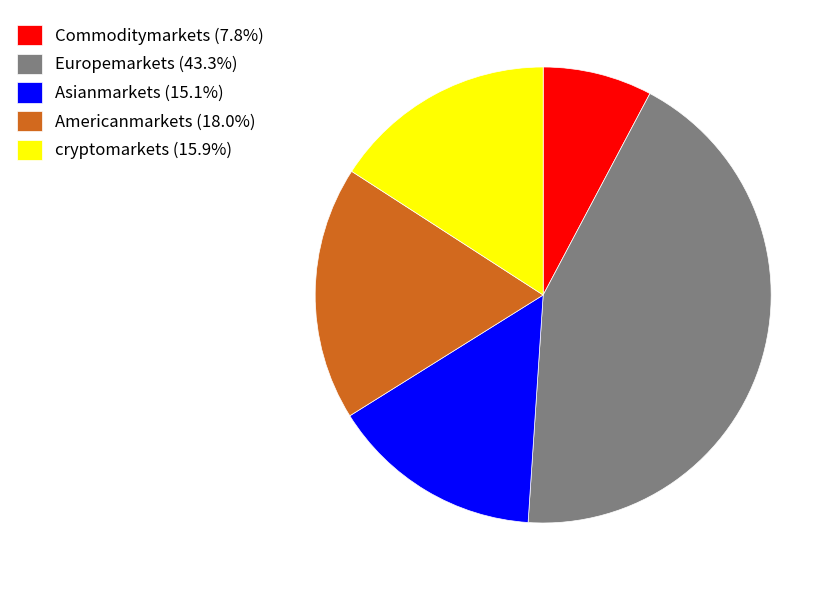

Is the sum of Americanmarkets (18.0%) and Europemarkets (43.3%) greater than half?

Yes